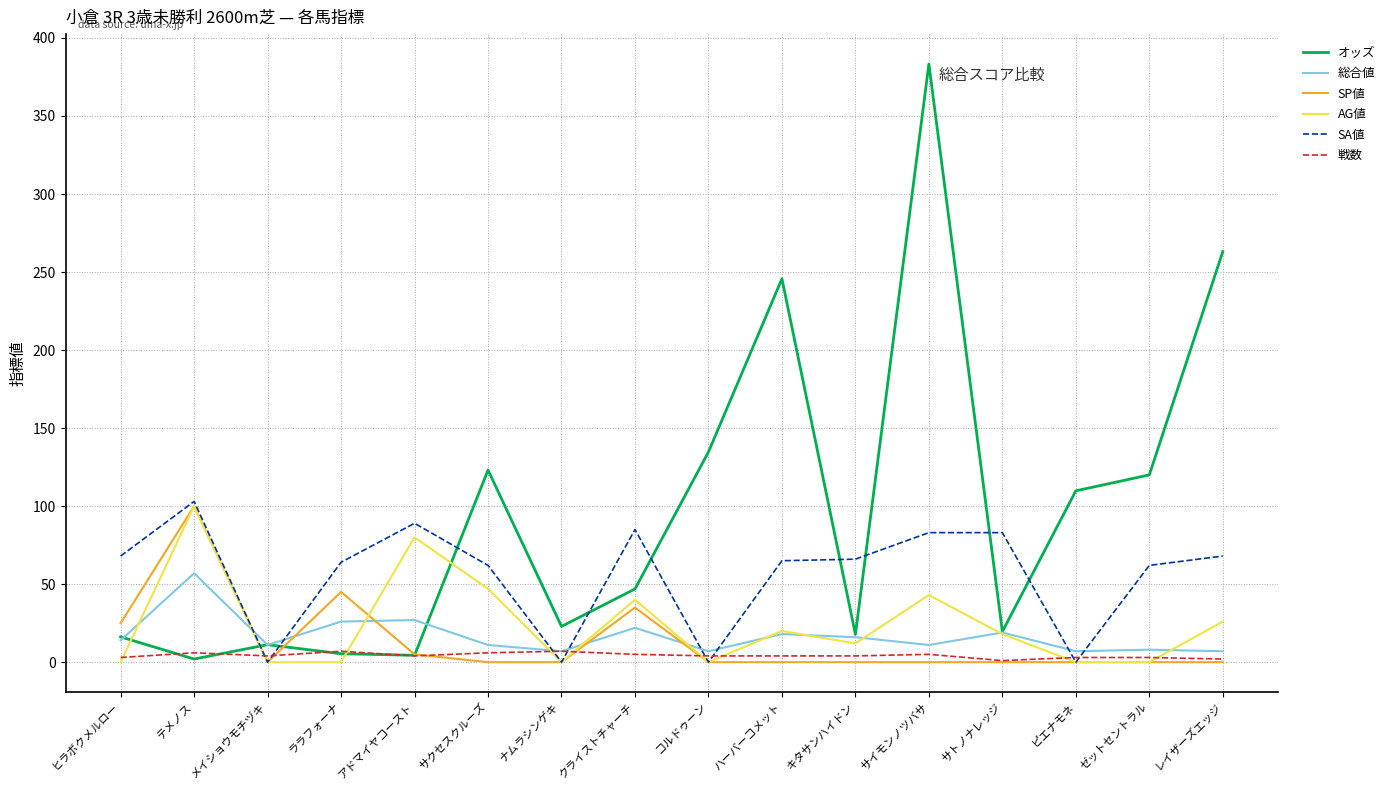

At which category is the sum across all series the highest?

サイモンノツバサ